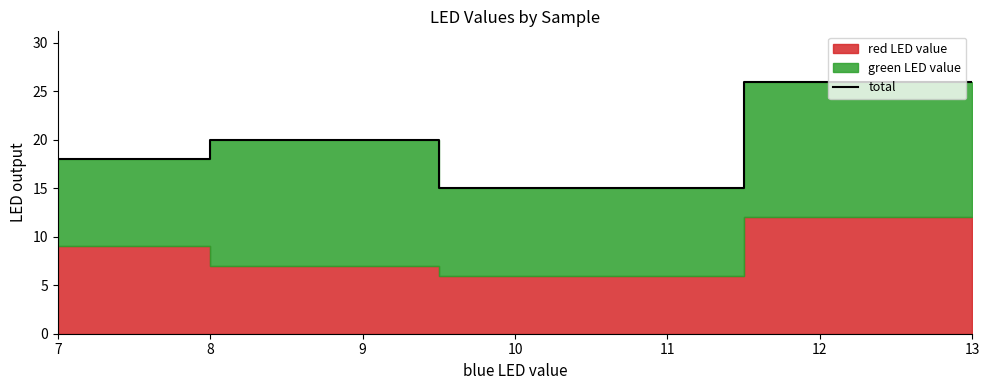

List the labels in order of total value, smallest first.

10, 7, 9, 13